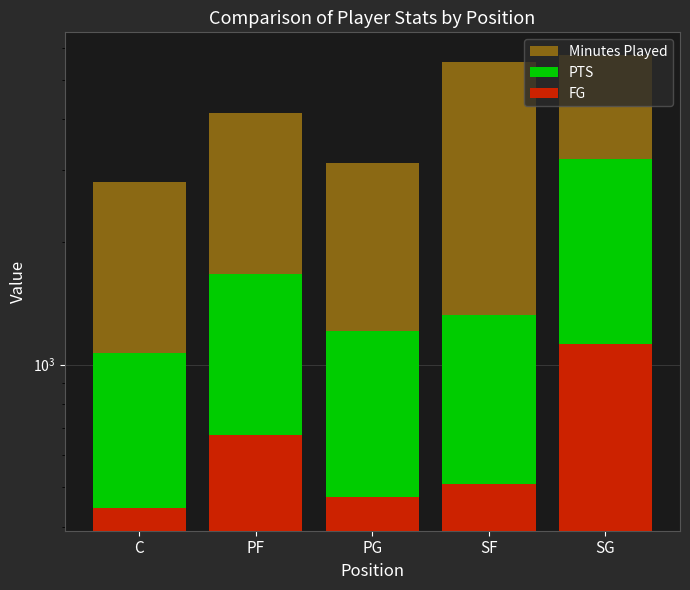

Between C and SG, which is larger?

SG